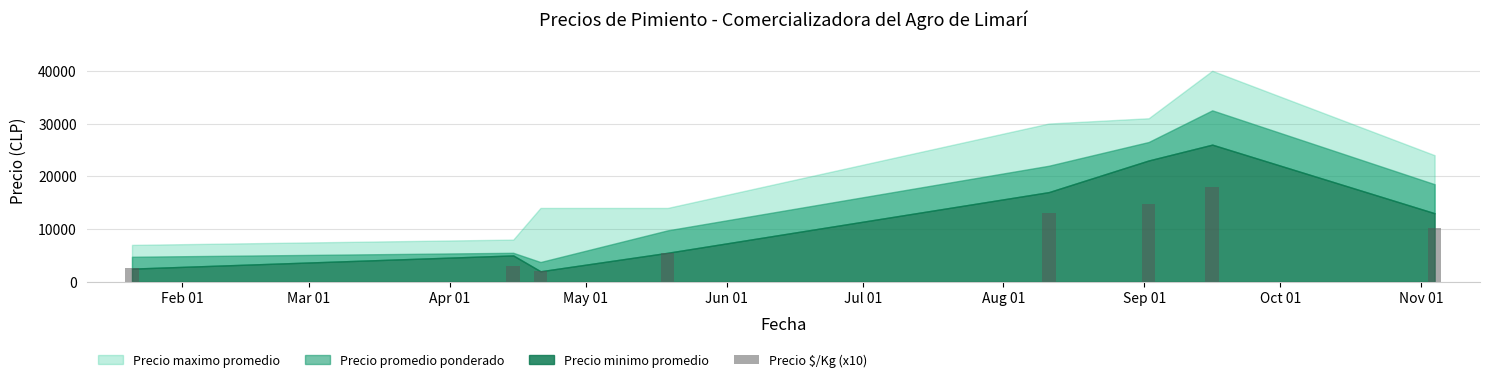

What is the smallest value displayed?

2080